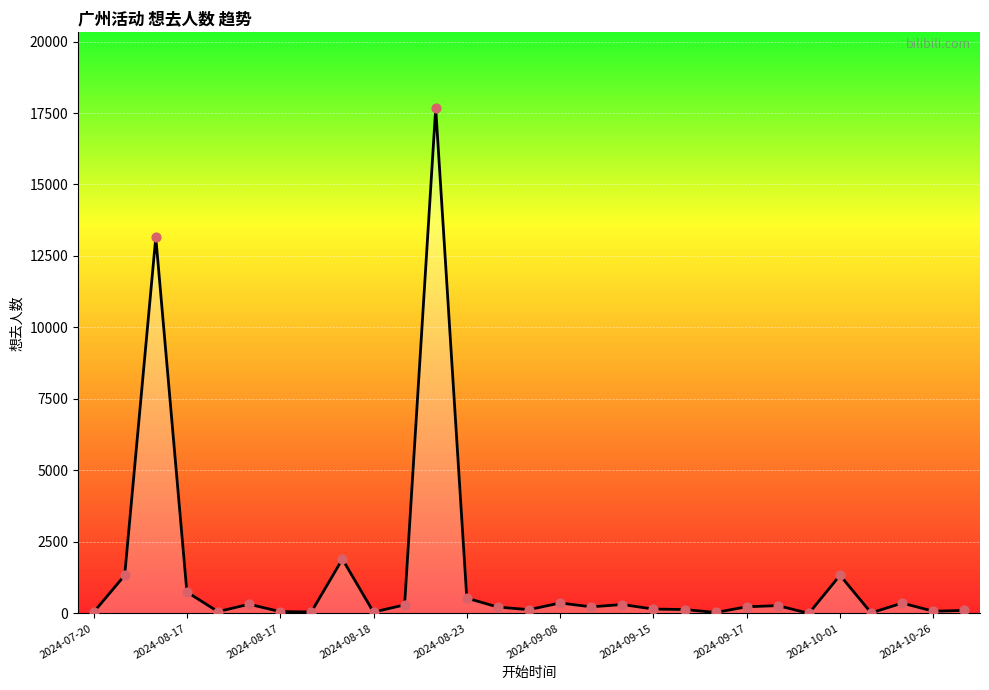

What is the maximum value shown in the chart?

17671